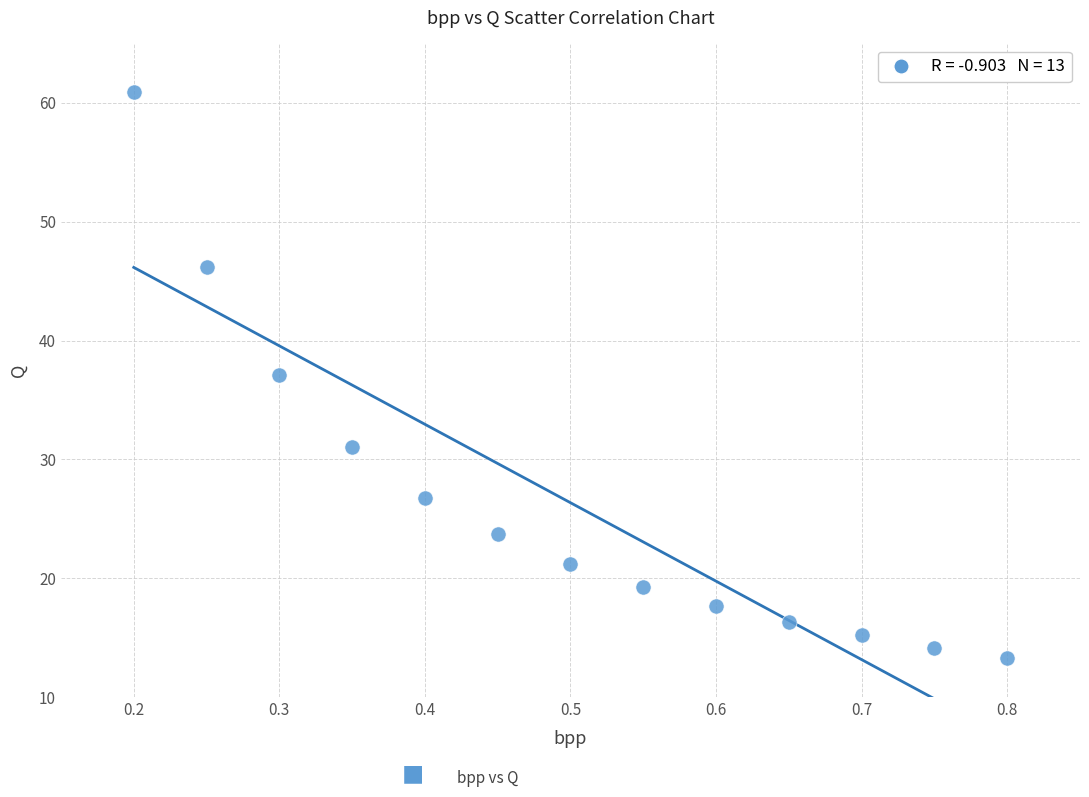

What is the range of X values (max minus min)?

0.6